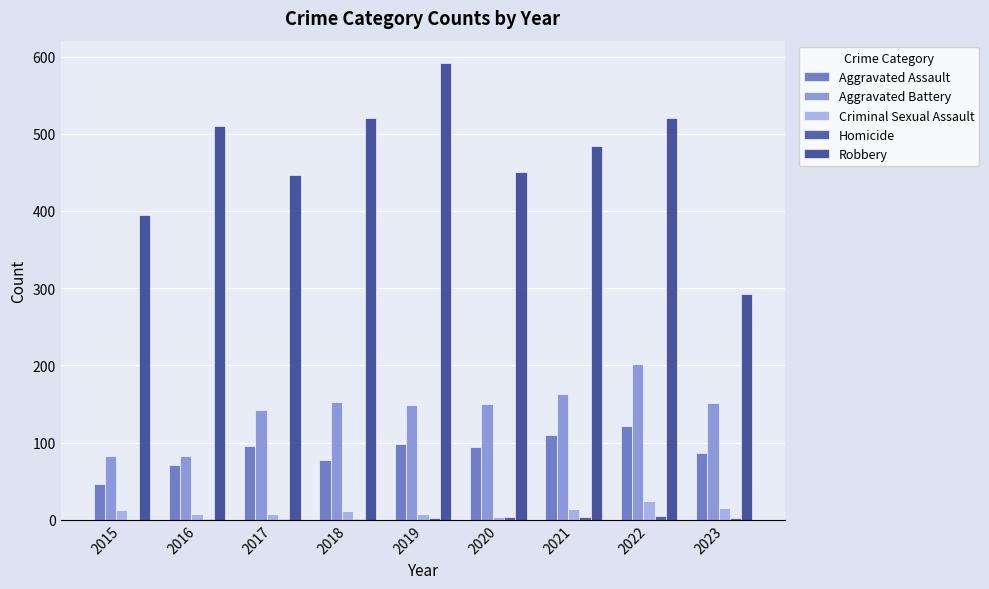

Reading right to left, what are all the values shown in this chart?

Aggravated Assault: 86	121	110	94	98	77	95	71	46
Aggravated Battery: 151	202	163	150	148	152	142	82	82
Criminal Sexual Assault: 15	24	14	3	8	11	8	8	12
Homicide: 2	5	4	3	2	1	1	1	0
Robbery: 293	521	484	450	591	520	446	510	395